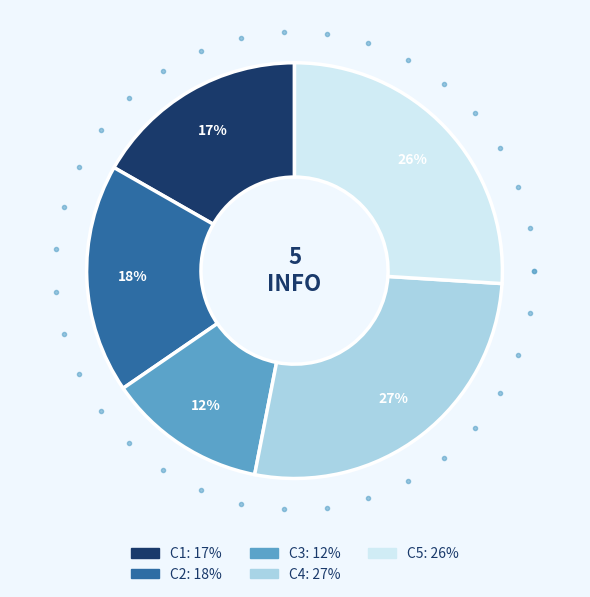

What is the smallest slice in the pie chart?

C3